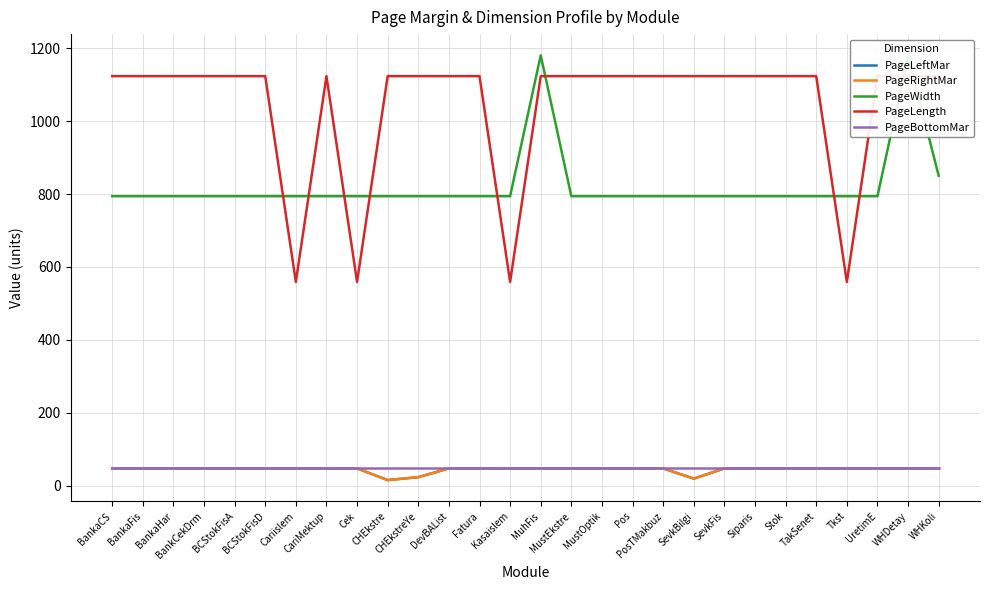

At how many categories does at least one series exceed 516?

28